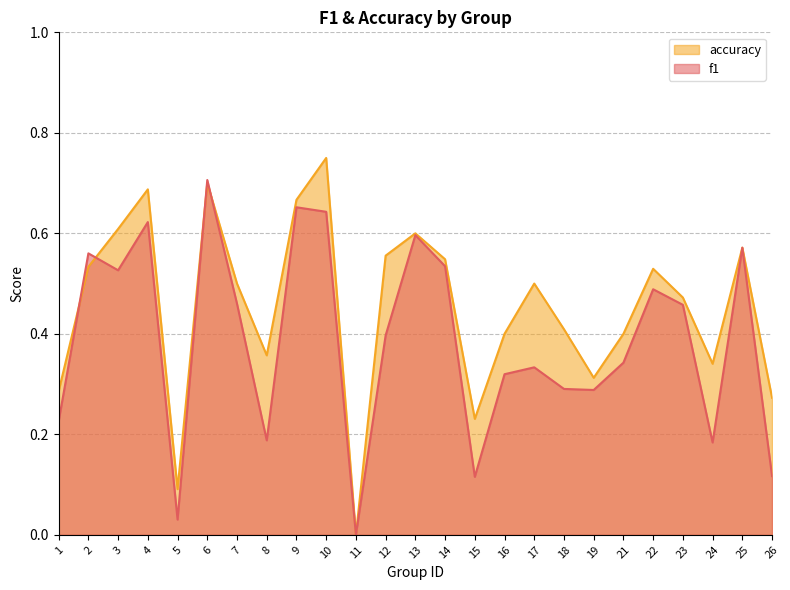

Rank the series at 13 from lowest to highest value.

f1, accuracy